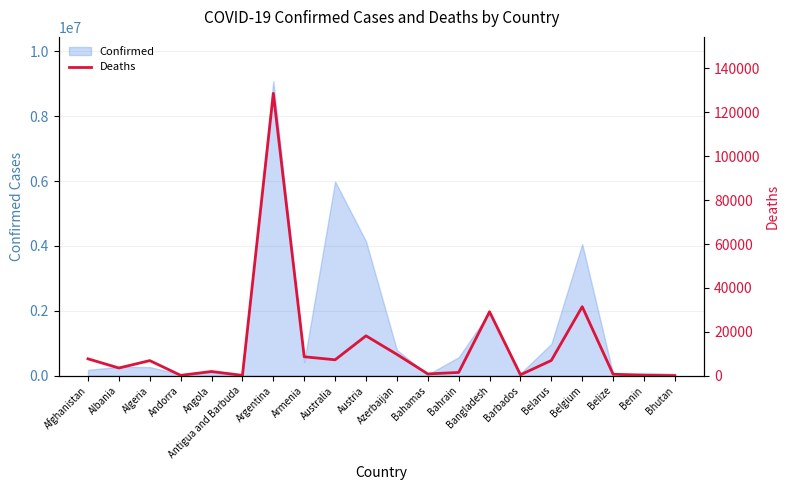

What is the highest value of the Confirmed series?

9083673